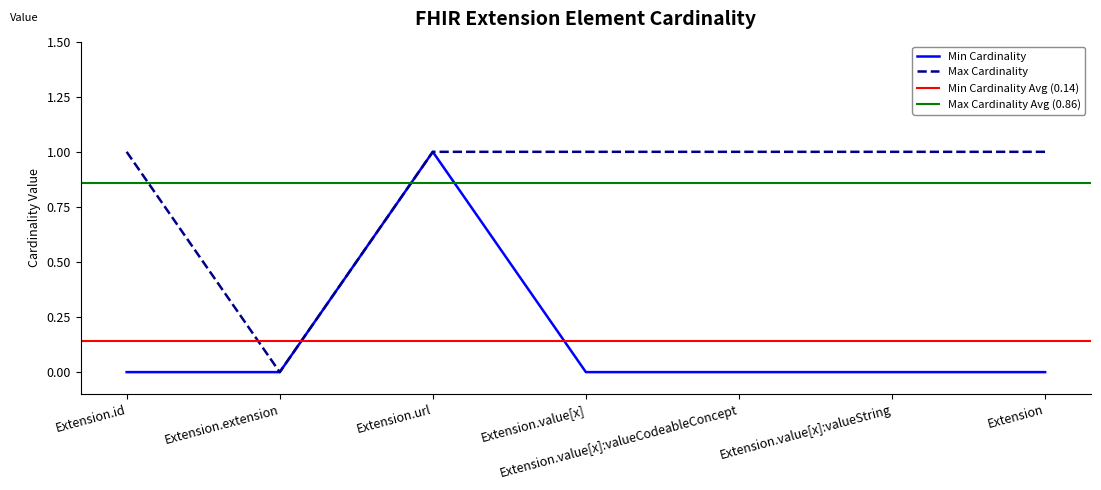

What position from the right is Extension.value[x]:valueCodeableConcept?

3